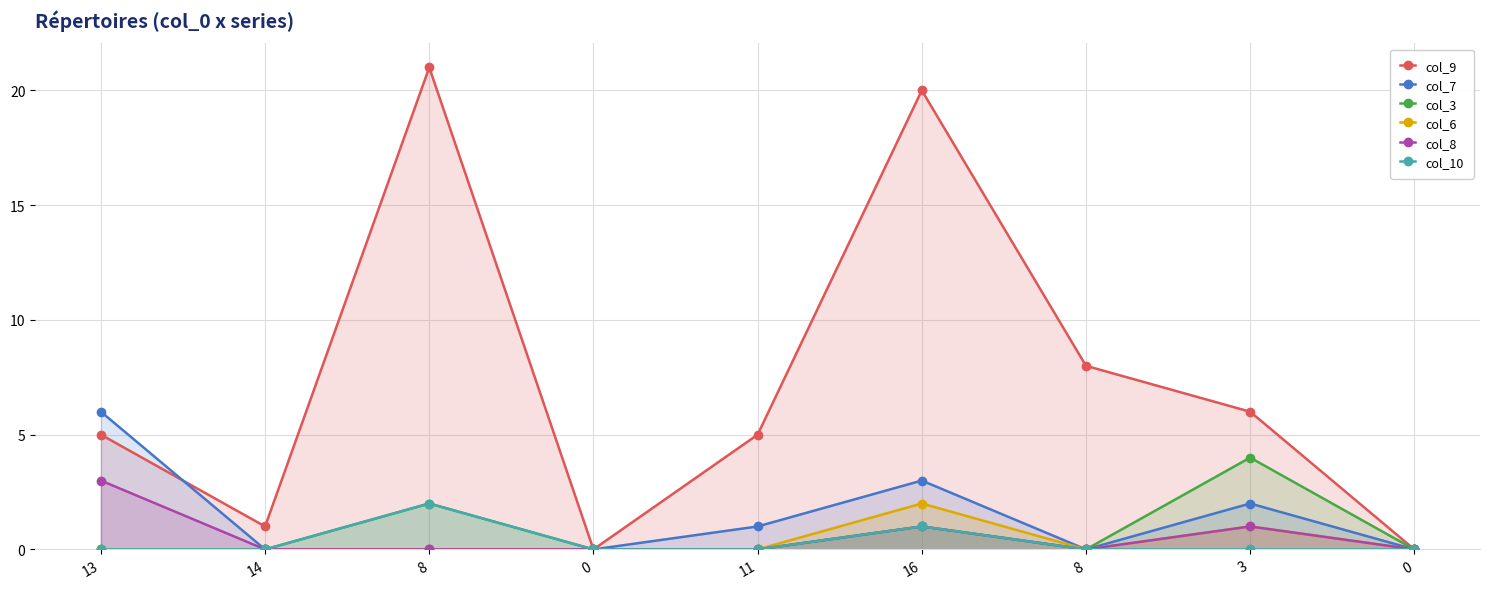

True or false: col_10 has a value of -1 at 3.

False